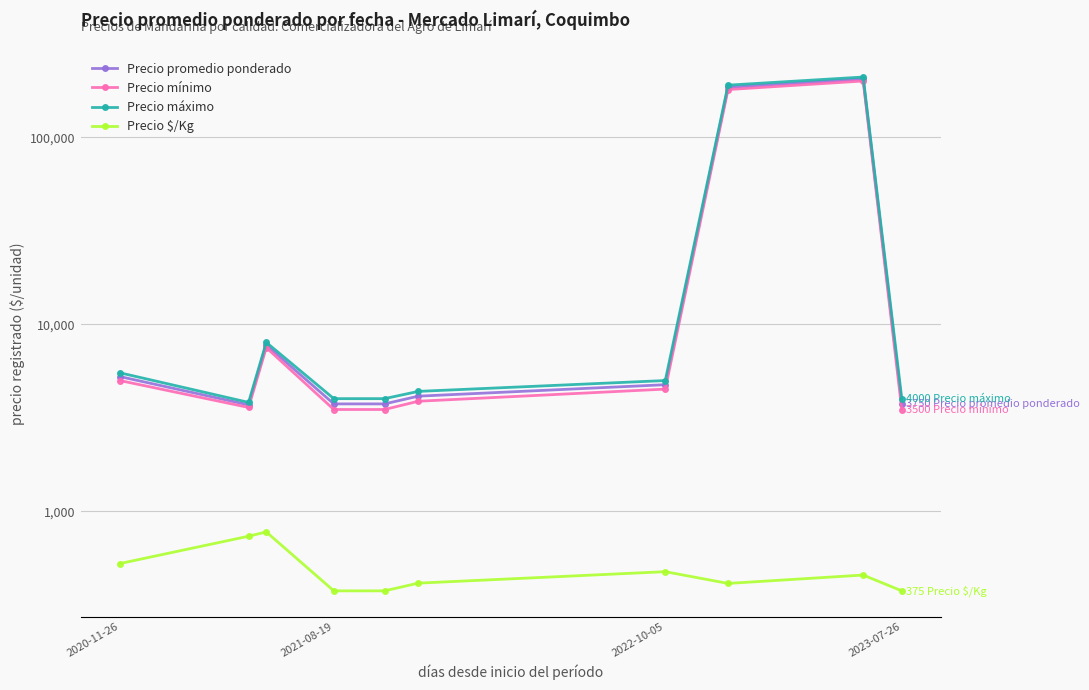

True or false: Precio promedio ponderado and Precio $/Kg intersect in this chart.

False